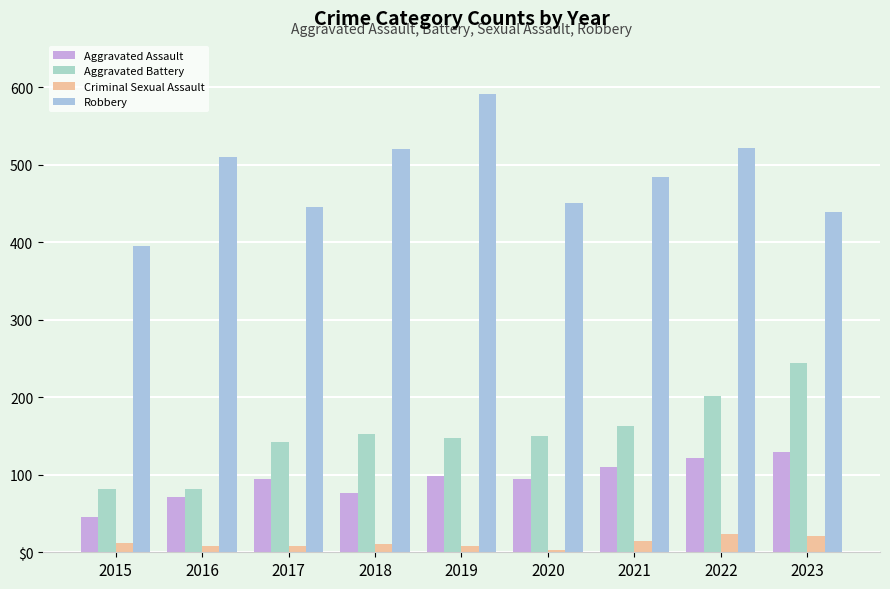

Does the chart contain stacked bars?

No